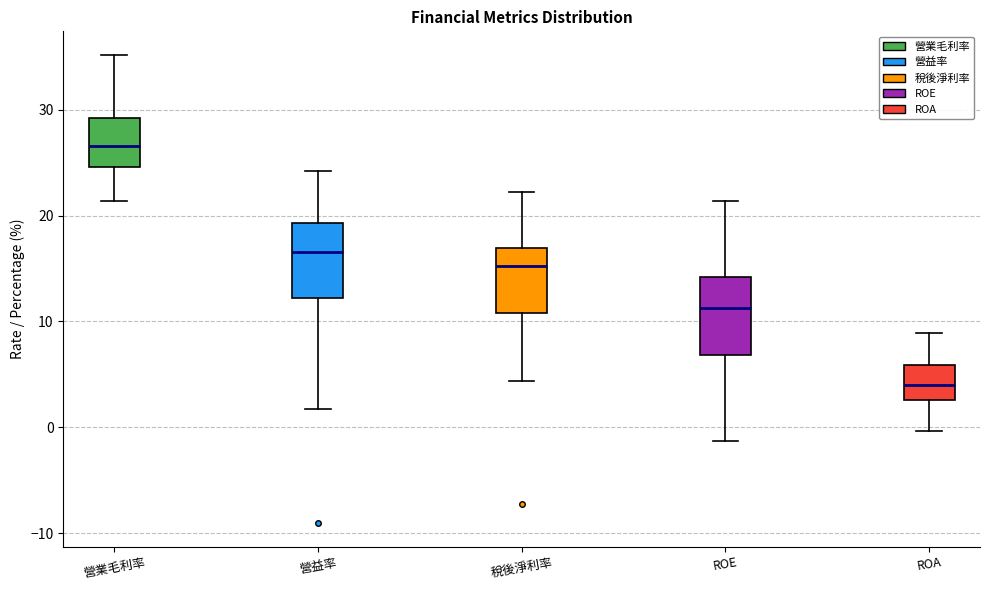

Which box has the highest median line?

營業毛利率